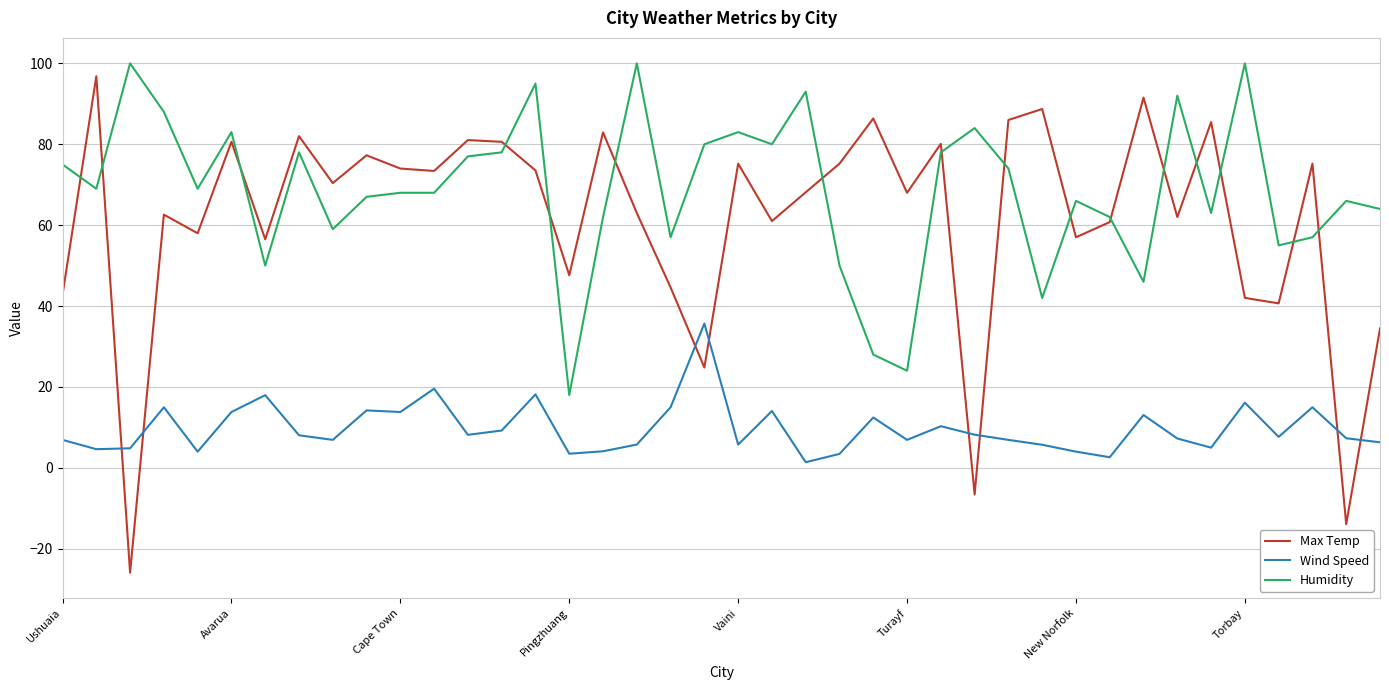

Which series has the widest spread of values?

Max Temp